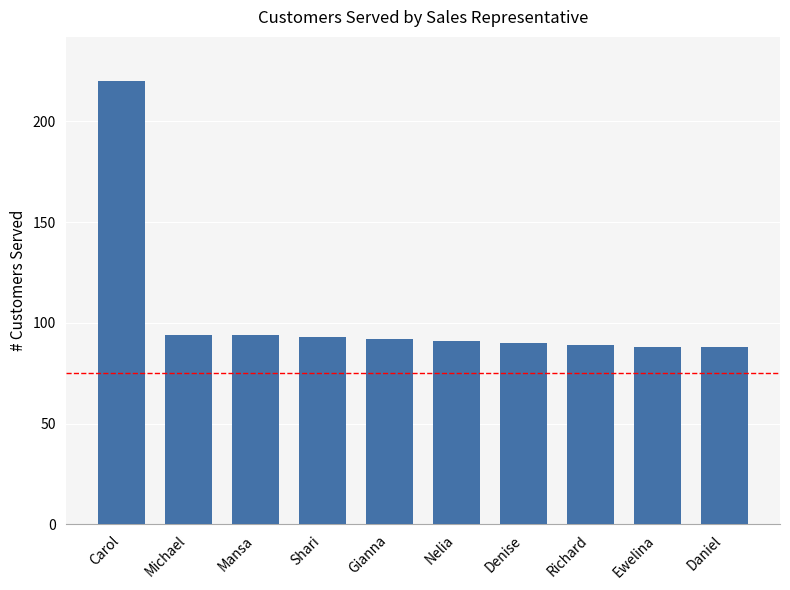

What position from the right is Shari?

7